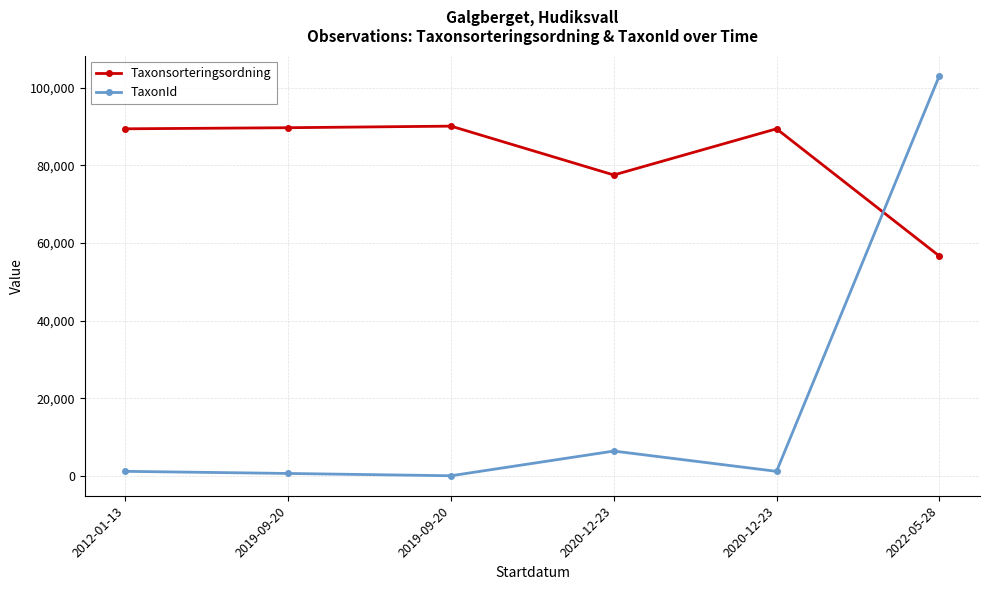

What is the sum of the Taxonsorteringsordning values at 2019-09-20 and 2022-05-28?

146711